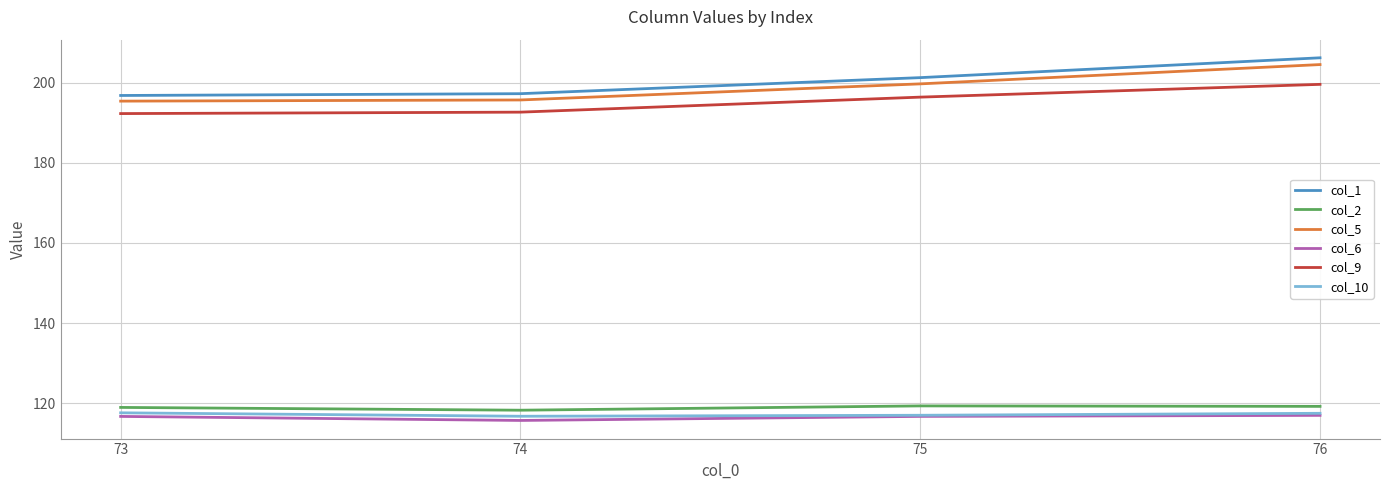

The col_10 series shows 116.8 at 74. True or false?

True